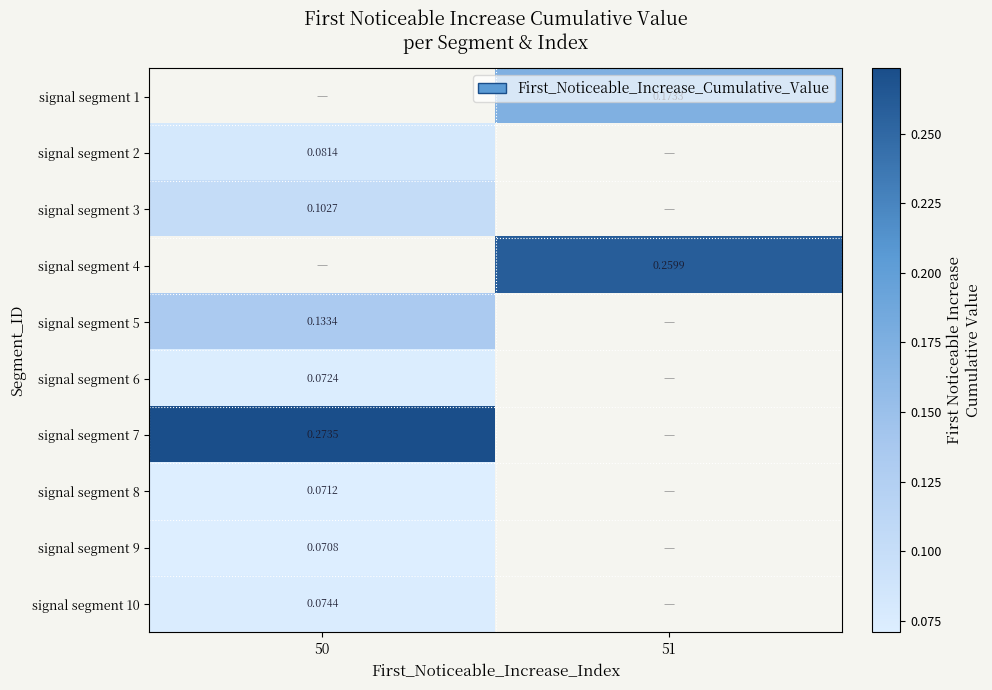

How many positive values does the signal segment 7 series have?

1